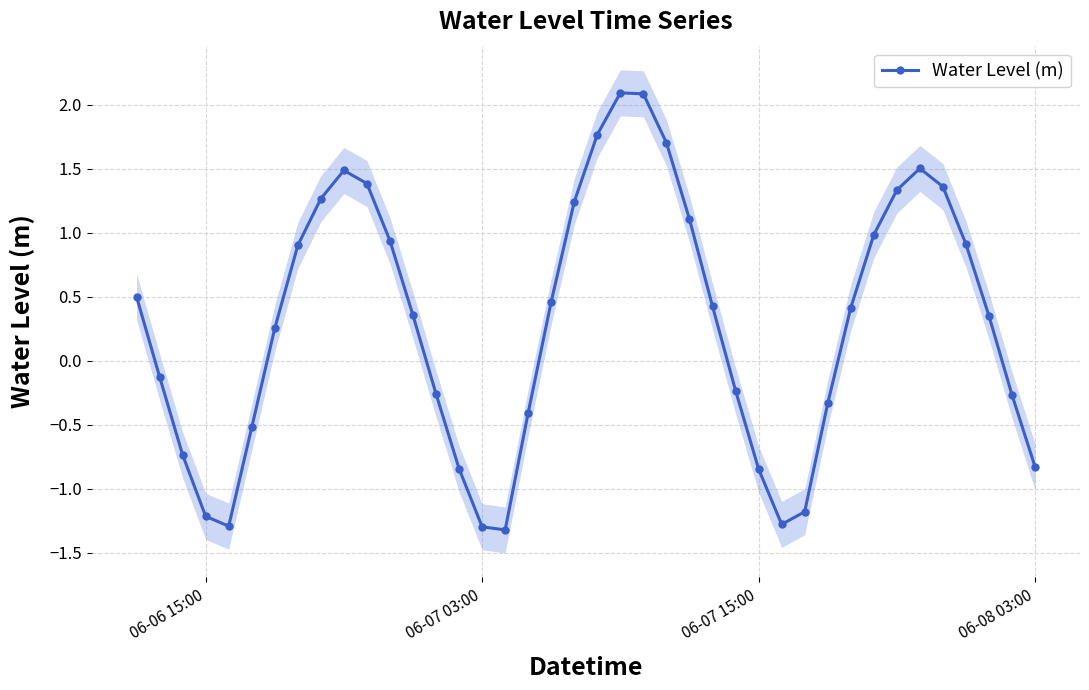

In Water Level (m), how many points are lower than both neighbors (excluding endpoints)?

3